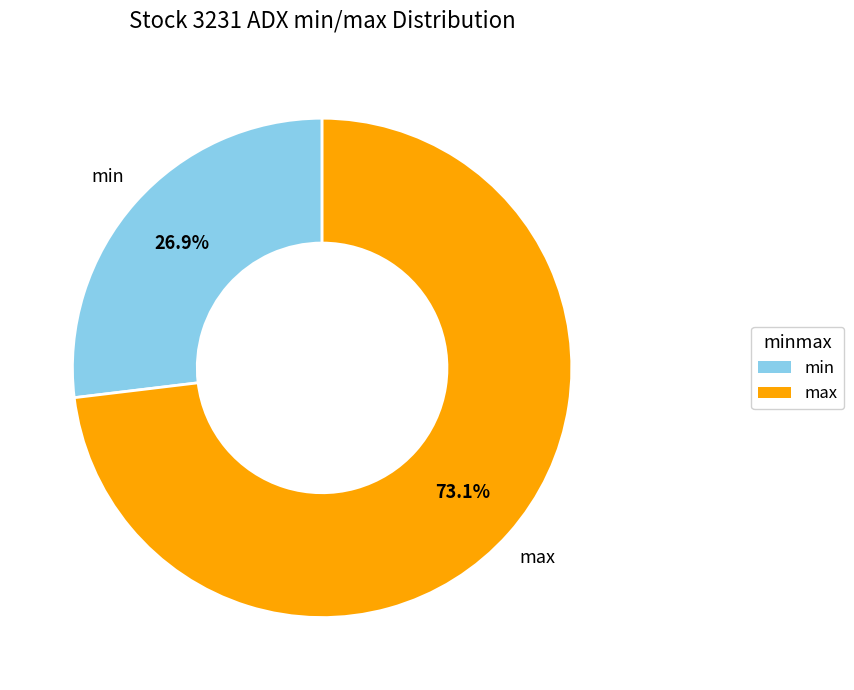

What portion of the pie excludes max?

26.9%